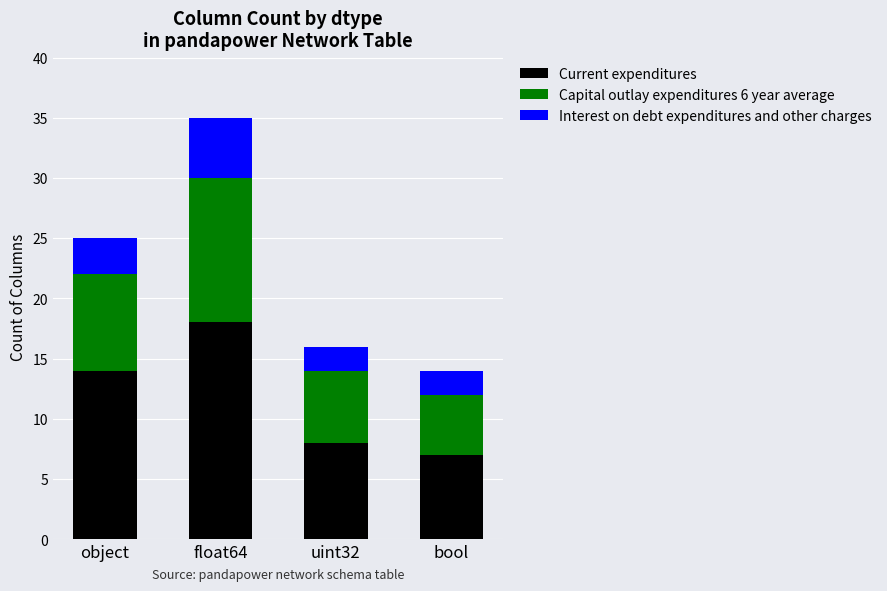

Reading left to right, what are the values for Current expenditures?

14	18	8	7